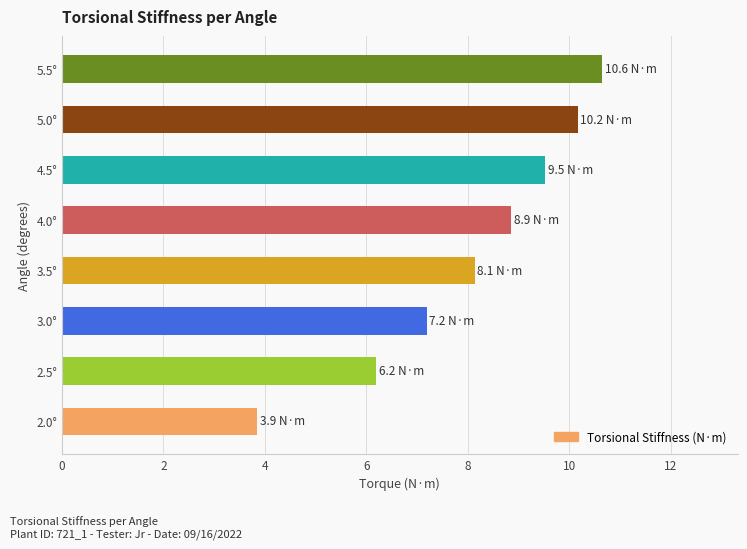

What is the minimum value shown in the chart?

3.9